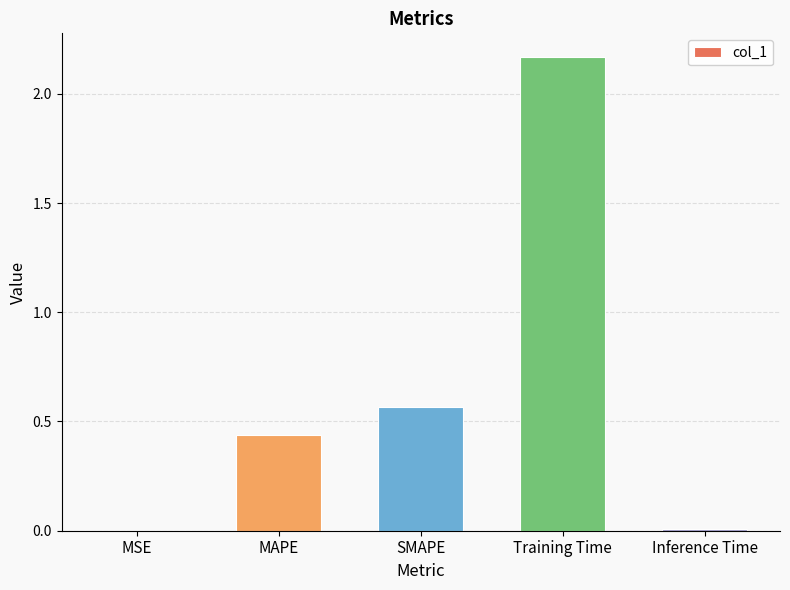

Which label corresponds to the largest value in the chart?

Training Time